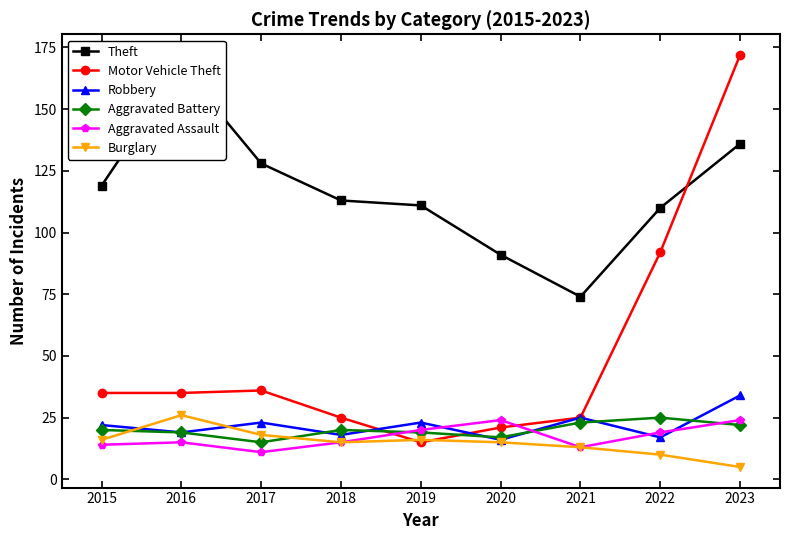

At which label does Aggravated Battery reach its minimum?

2017